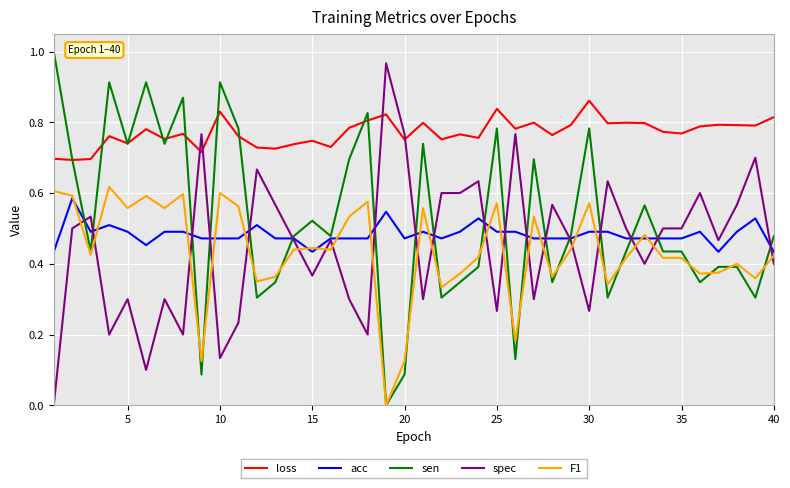

Which series has the largest total across all categories?

loss